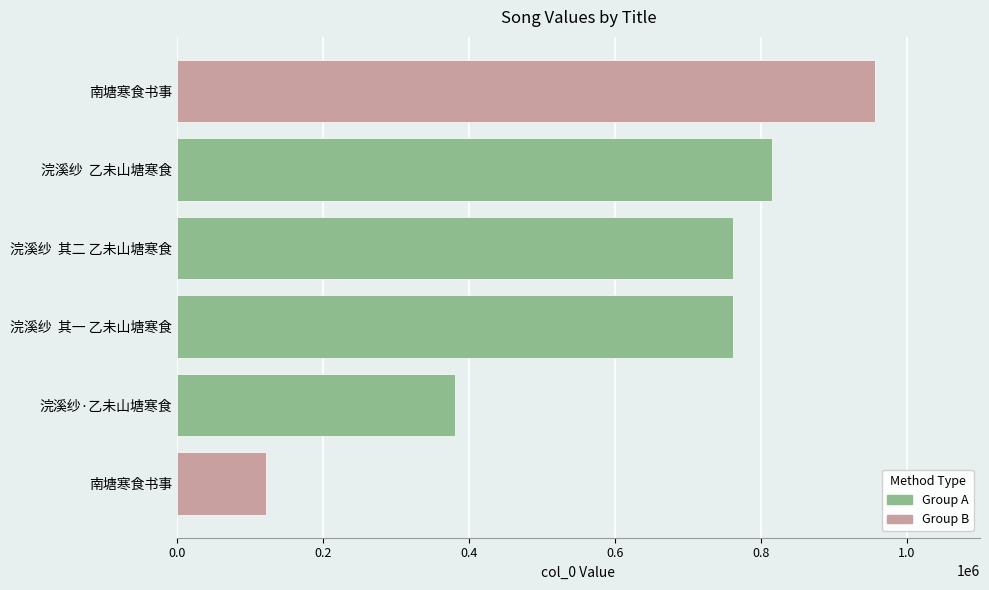

Where is the data nearest to the value 539403?

浣溪纱·乙未山塘寒食